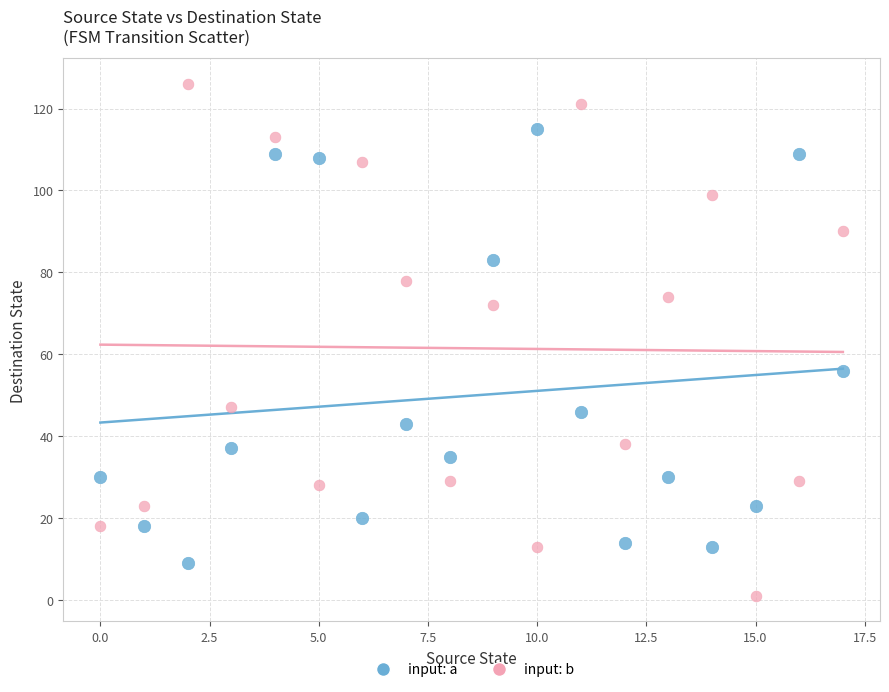

Across all series, what Y value is closest to 63?

56